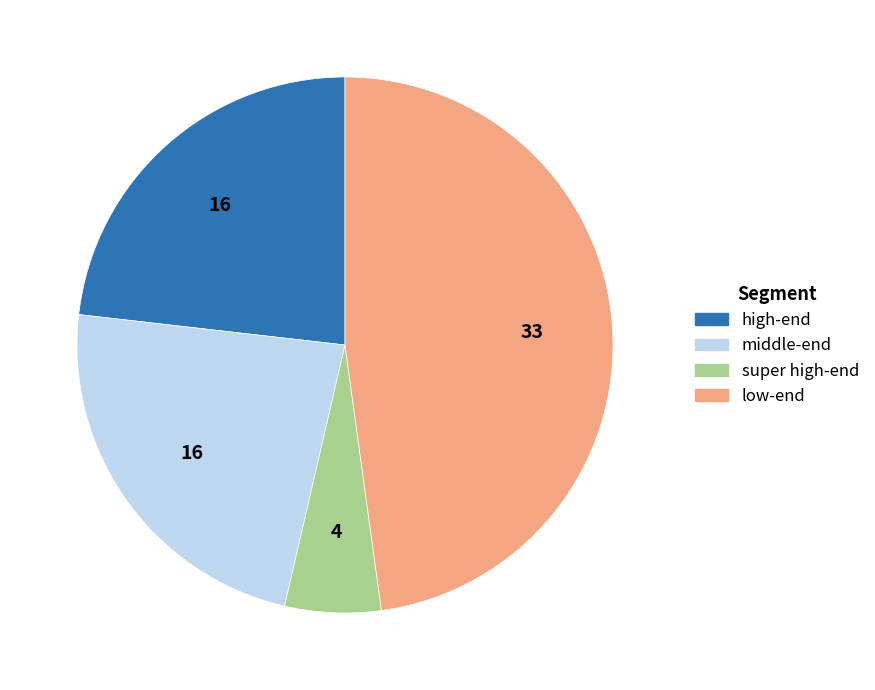

Is there a majority slice in this chart?

No